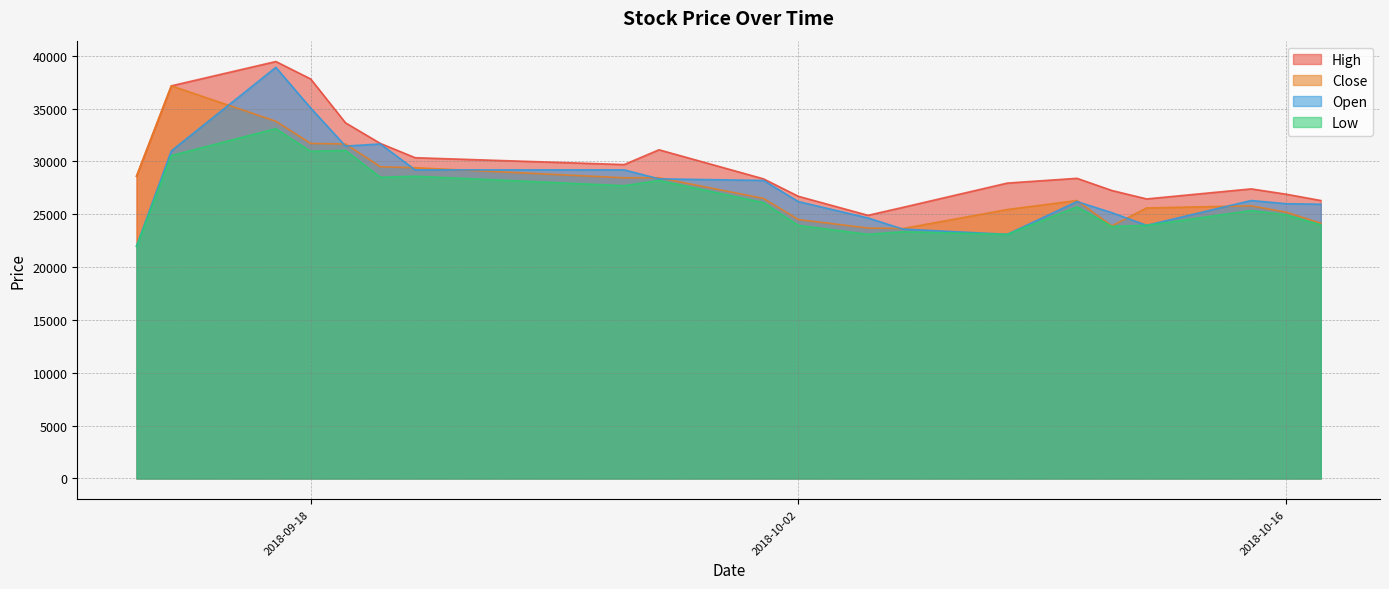

What position from the left is 2018-09-28?

9